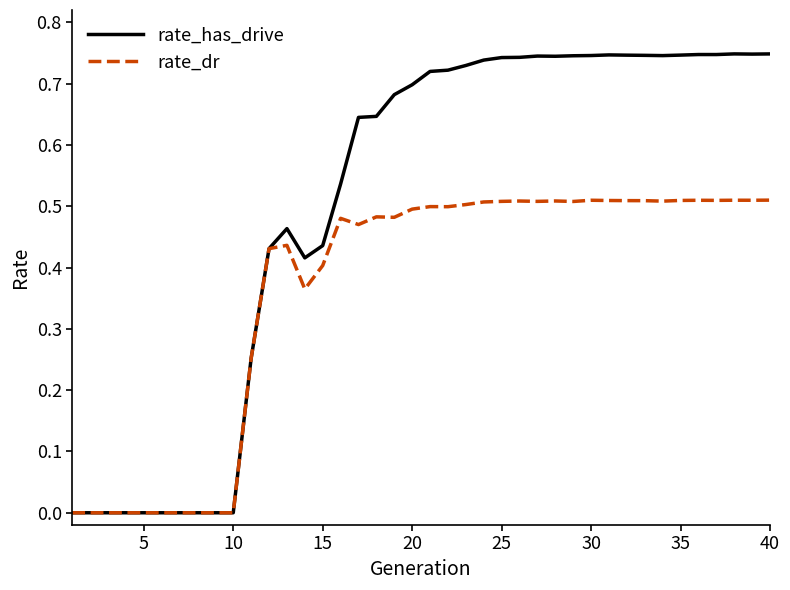

Which series has the largest range (max minus min)?

rate_has_drive